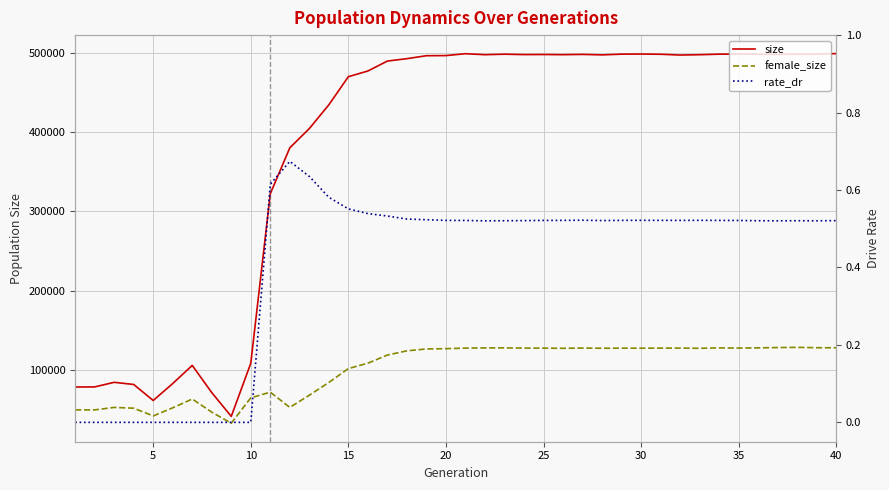

How many interior local peaks does the female_size series have?

9